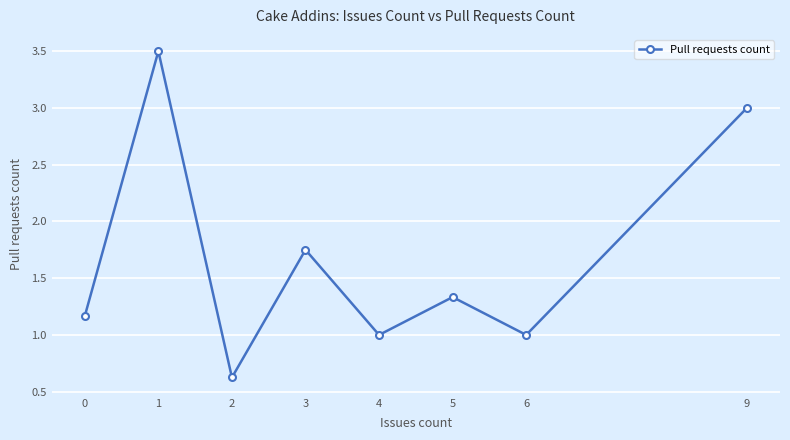

Does the chart have visible grid lines?

Yes